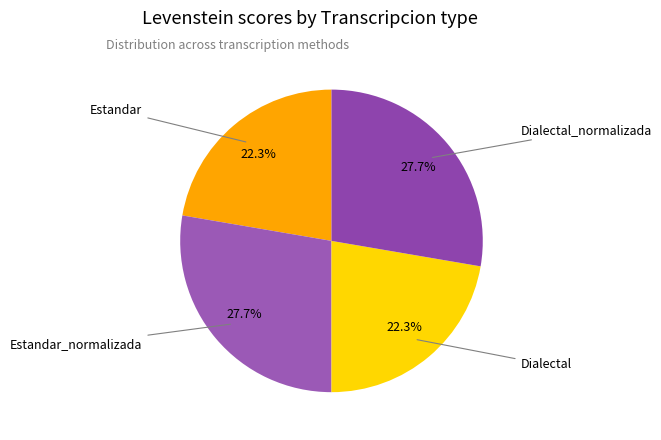

Do Dialectal and Estandar together represent more than half of the pie?

No